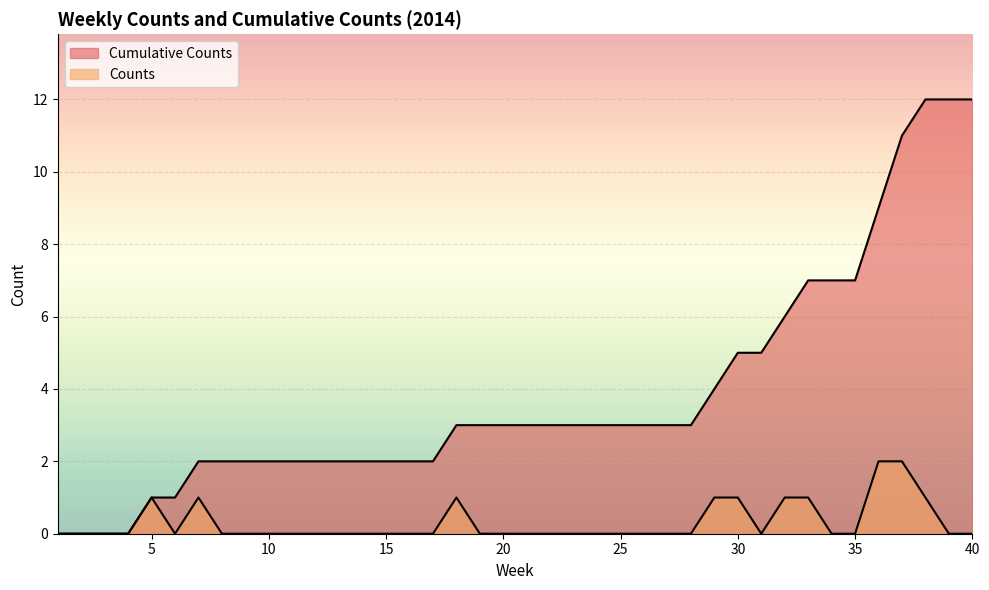

List the series in order of their peak value, lowest first.

Counts, Cumulative Counts